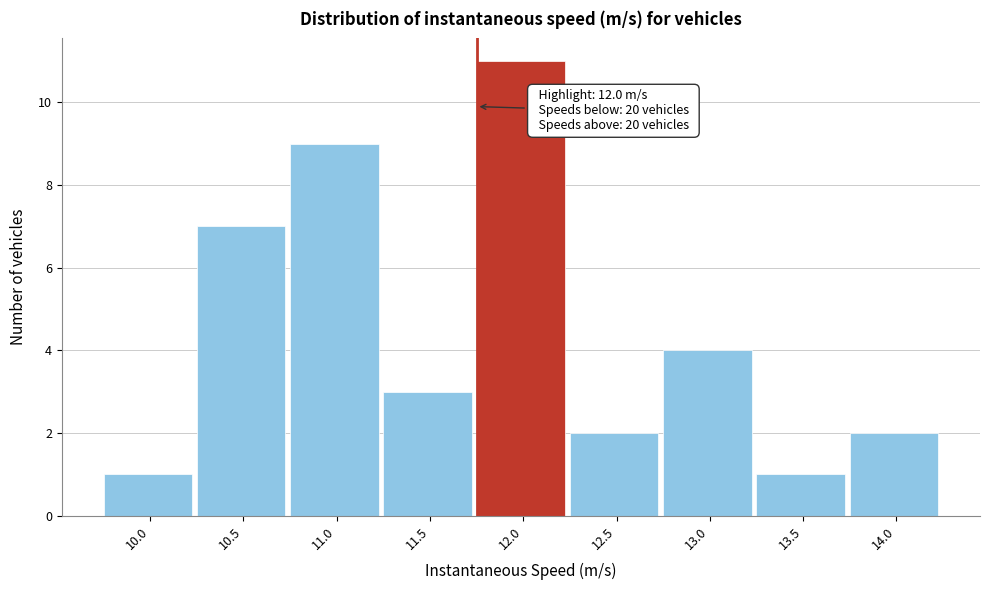

Reading left to right, transcribe all the data shown in this chart.

10.0=1	10.5=7	11.0=9	11.5=3	12.0=11	12.5=2	13.0=4	13.5=1	14.0=2